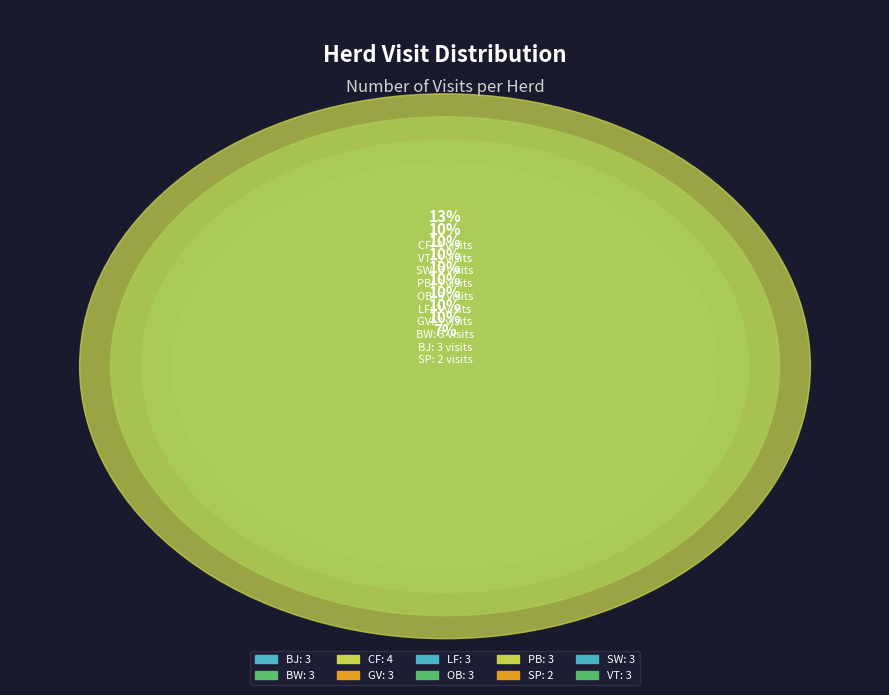

Approximately how many times larger is the value at SP compared to LF?

0.7